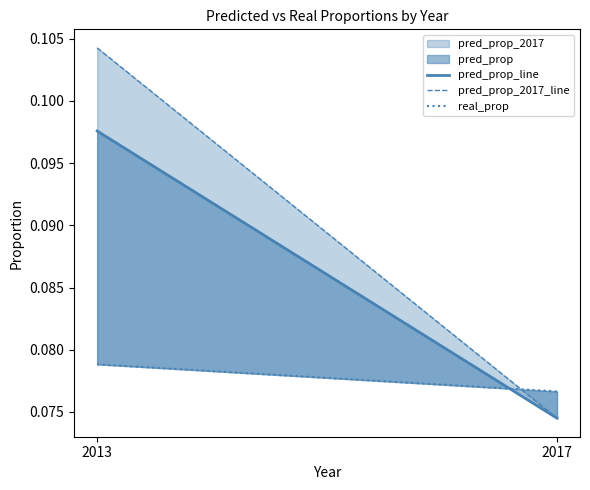

Reading left to right, transcribe all the data shown in this chart.

pred_prop_line: 2013=0.1	2017=0.1
pred_prop_2017_line: 2013=0.1	2017=0.1
real_prop: 2013=0.1	2017=0.1